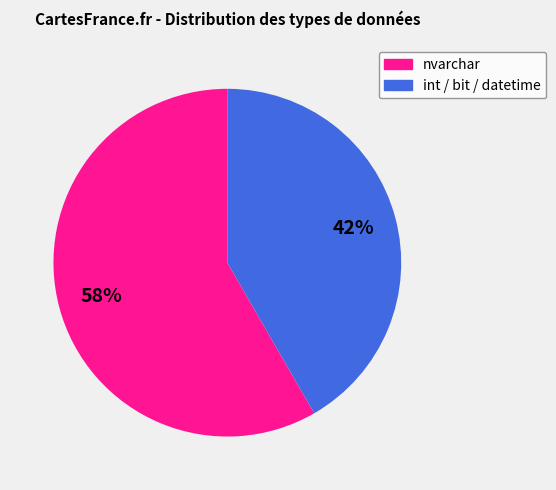

Do int / bit / datetime and nvarchar together represent more than half of the pie?

Yes